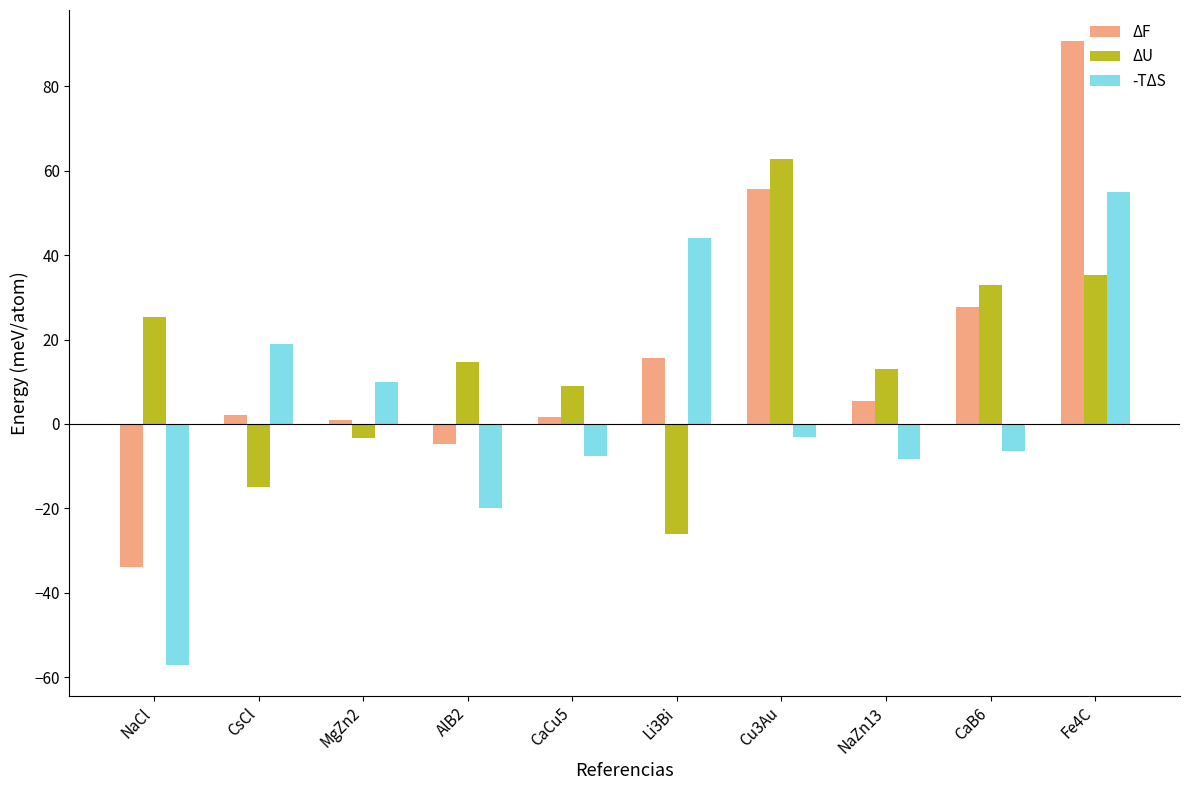

What is the sum of all ΔU values?

148.9